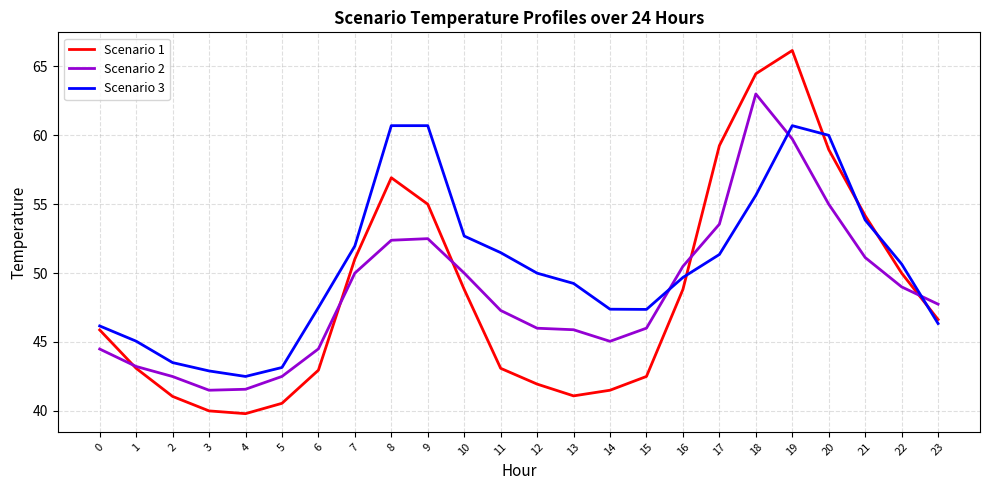

Which series changed the most between 0 and 10?

Scenario 3